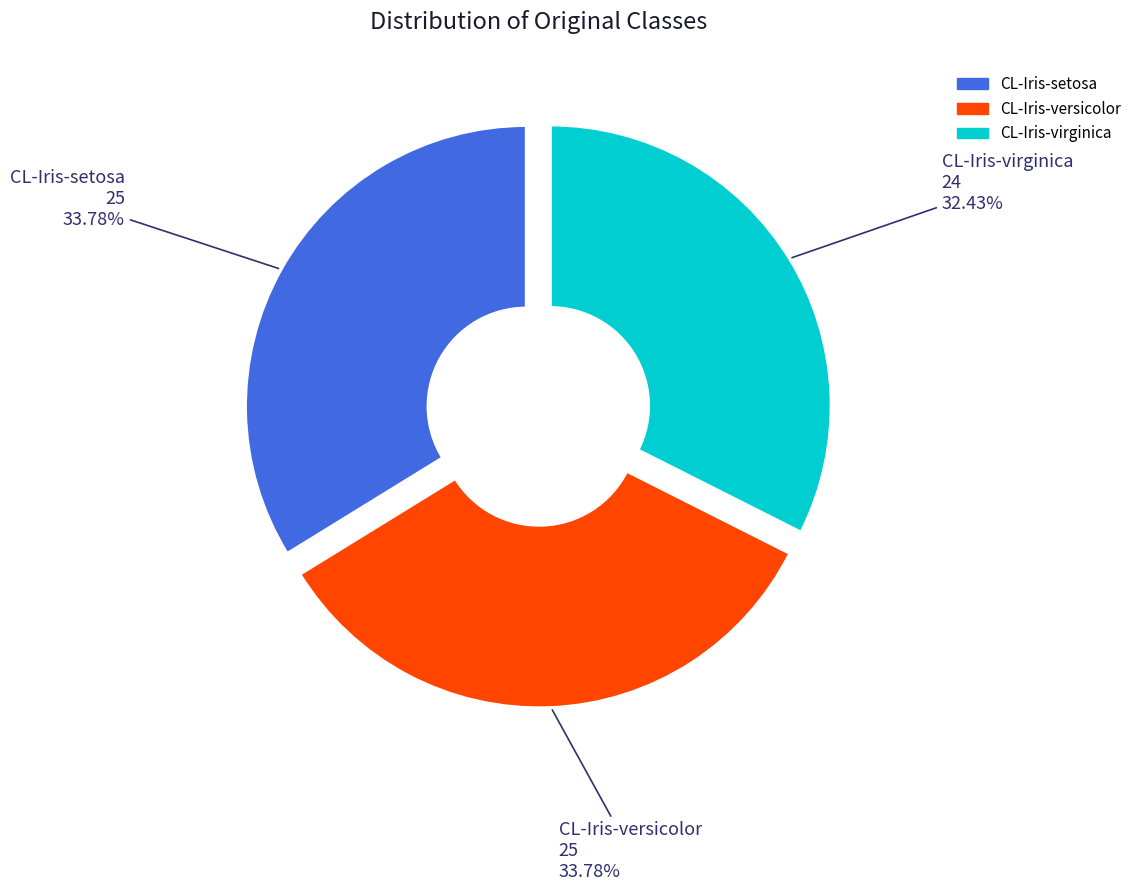

Does any single category account for the majority?

No